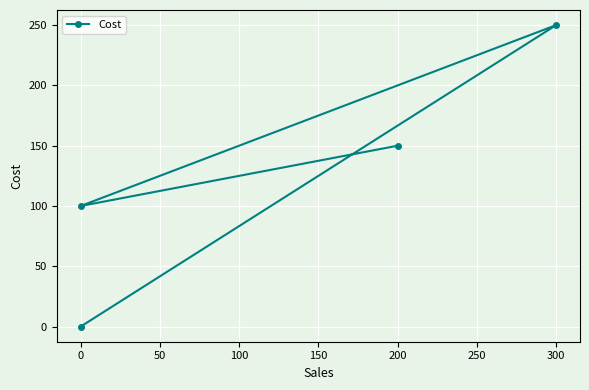

What is the difference between the maximum and minimum values?

250